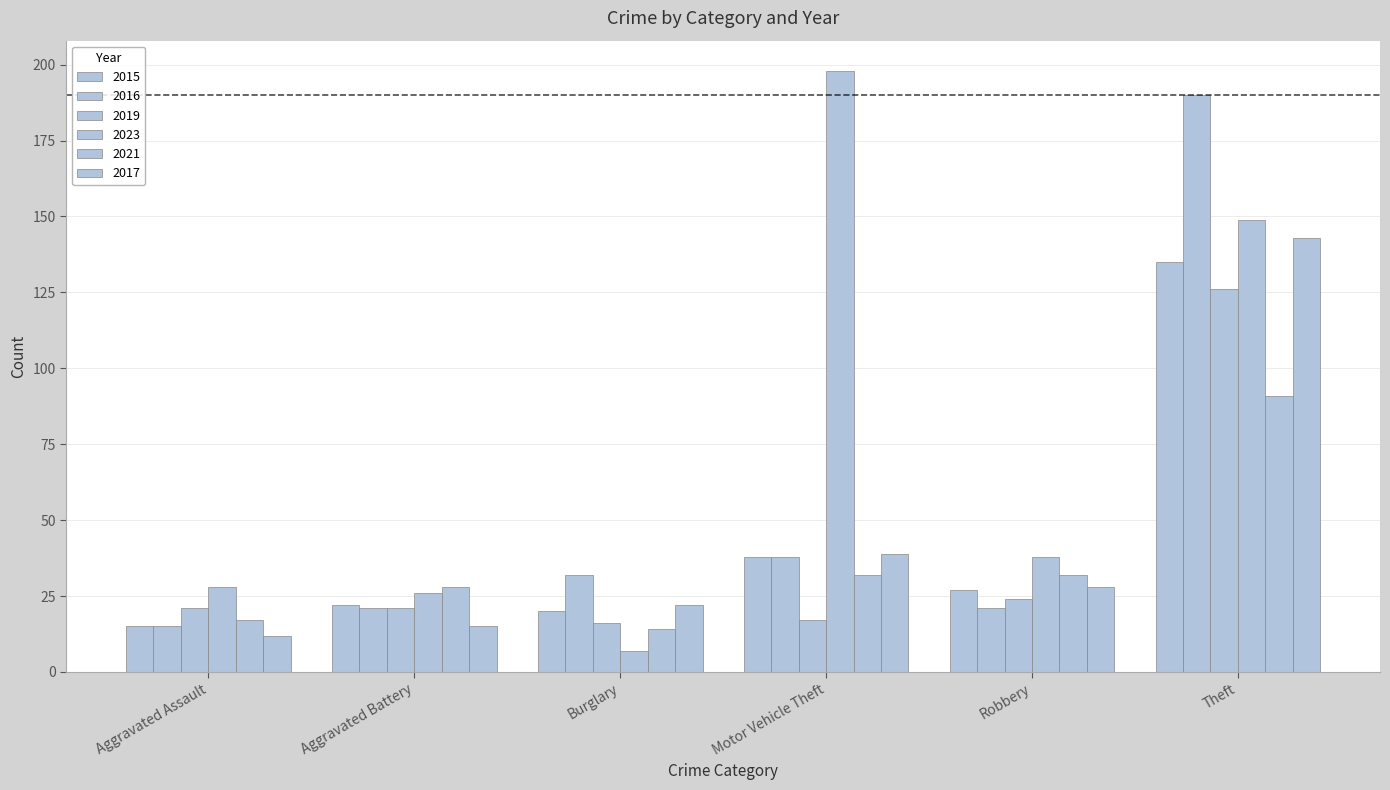

Which category has the highest value in the 2021 series?

Theft